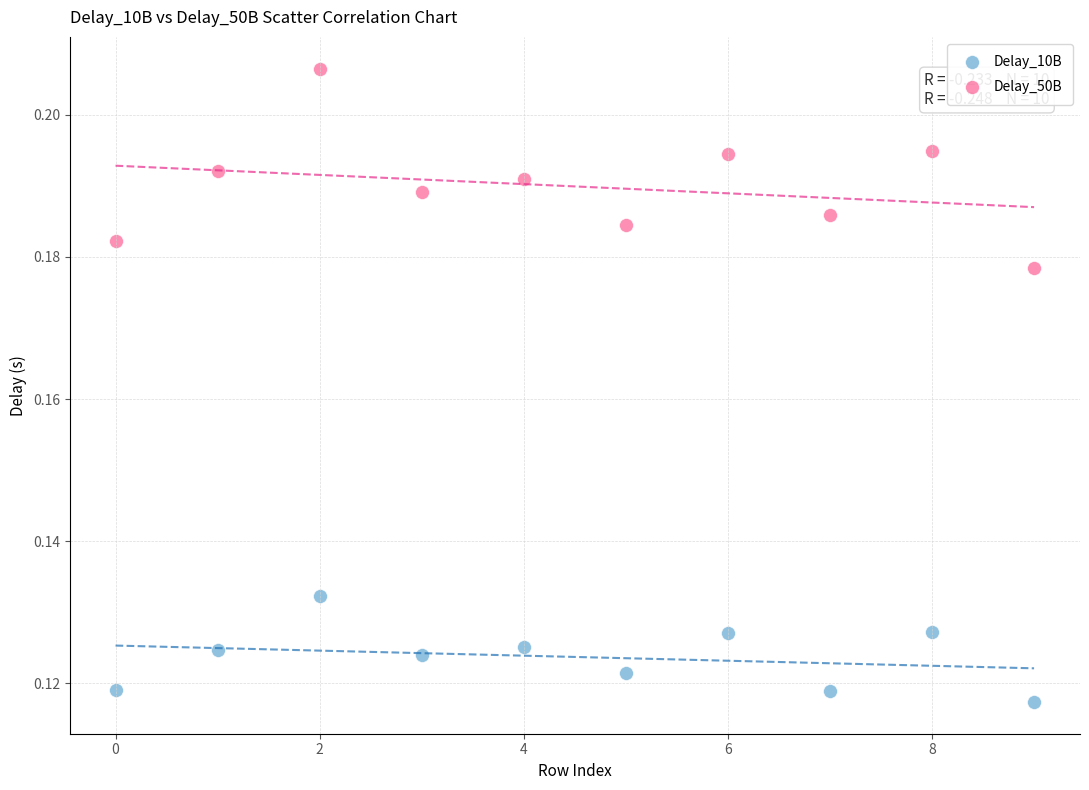

What are all the series names shown in the legend?

Delay_10B, Delay_50B